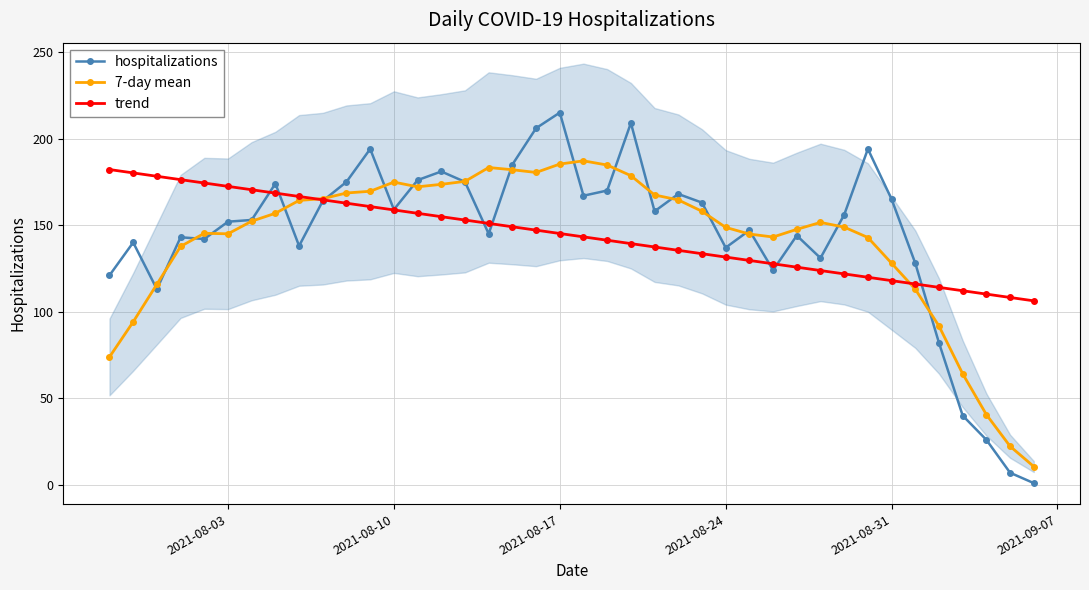

What are all the series names shown in the legend?

hospitalizations, 7-day mean, trend